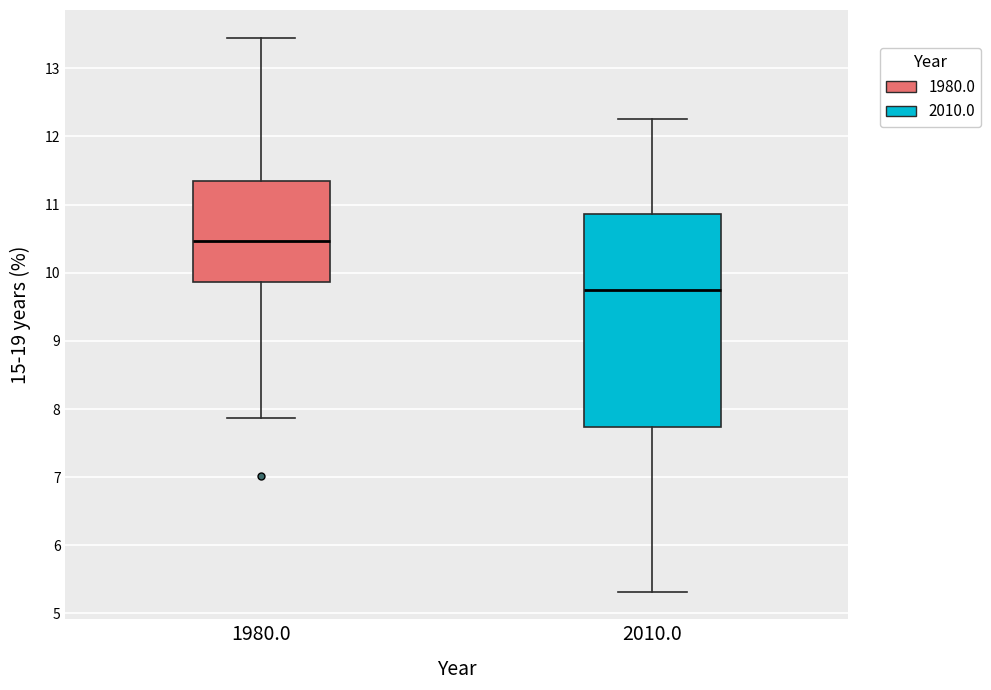

Where does the upper whisker of the box at x = 1980.0 end on the y-axis? The values are not printed on the chart, so give them approximately, as read against the axis.

13.4